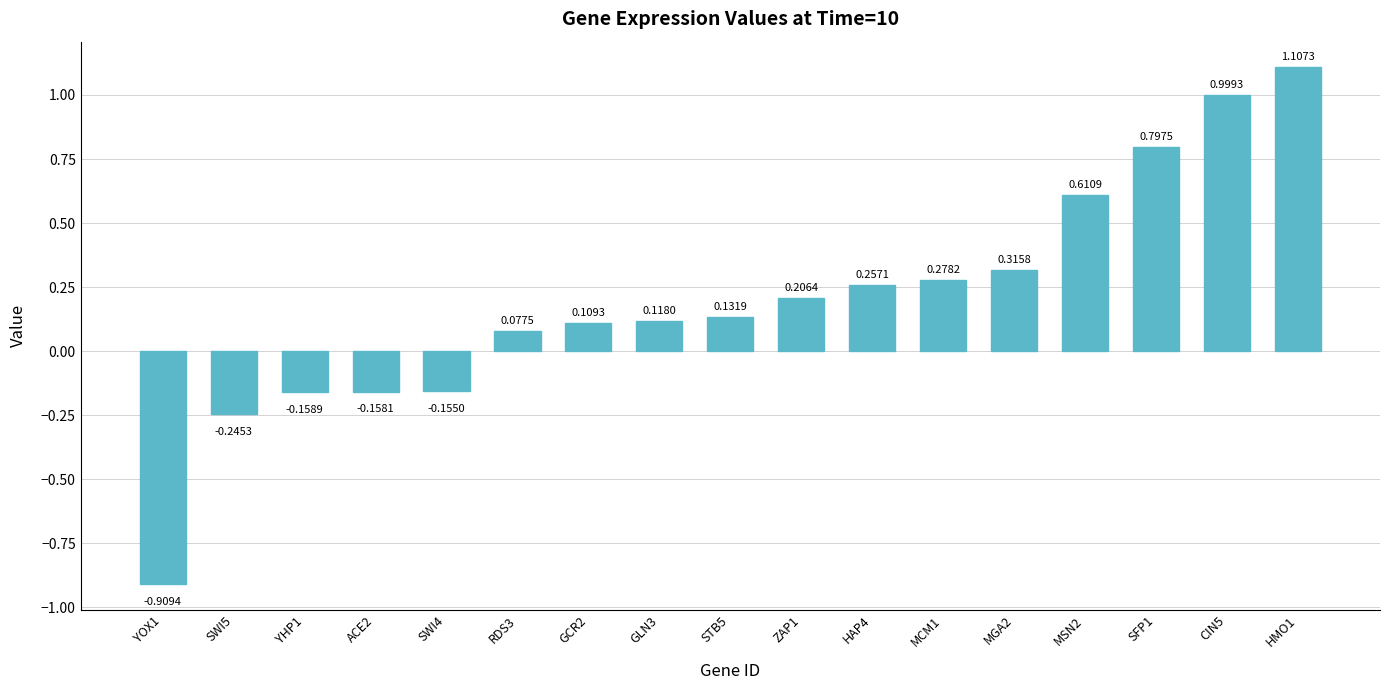

What is the label of the 4th bar from the right?

MSN2